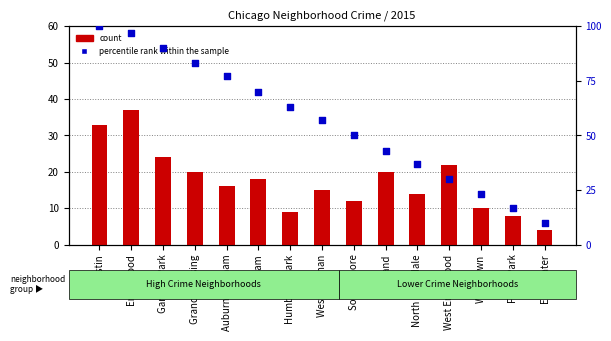

What is the total value across all series at Grand Crossing?

103